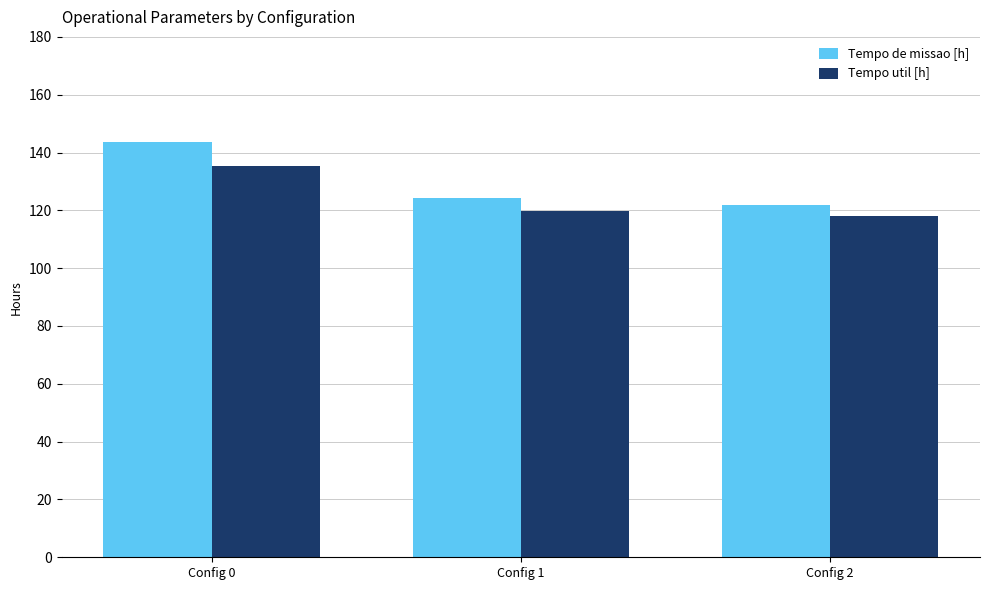

What is the difference between the Tempo util [h] values at Config 0 and Config 2?

17.1